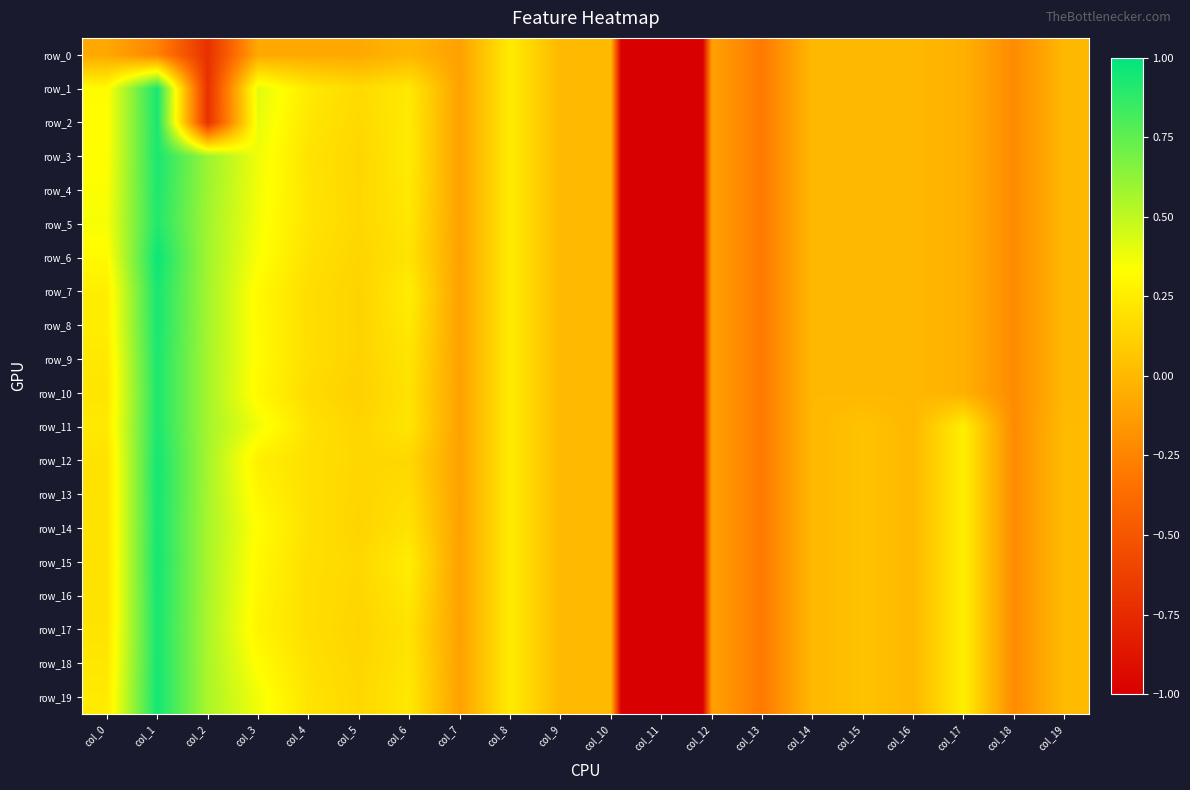

What is the spread (max minus min) of values at col_3?

0.5